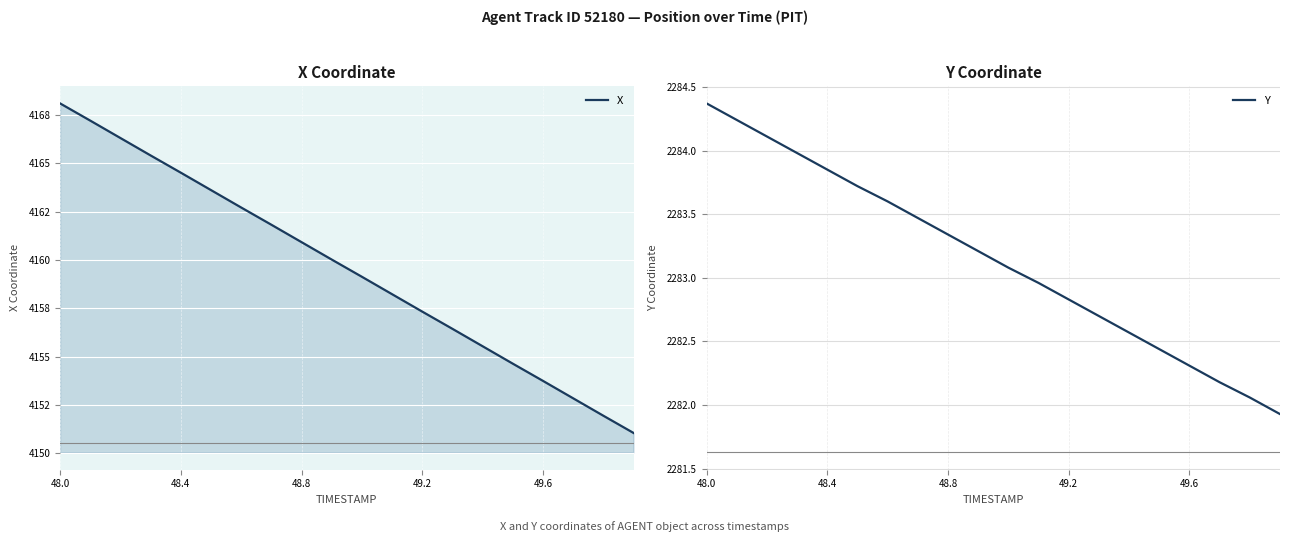

At which category is the sum across all series the highest?

48.0